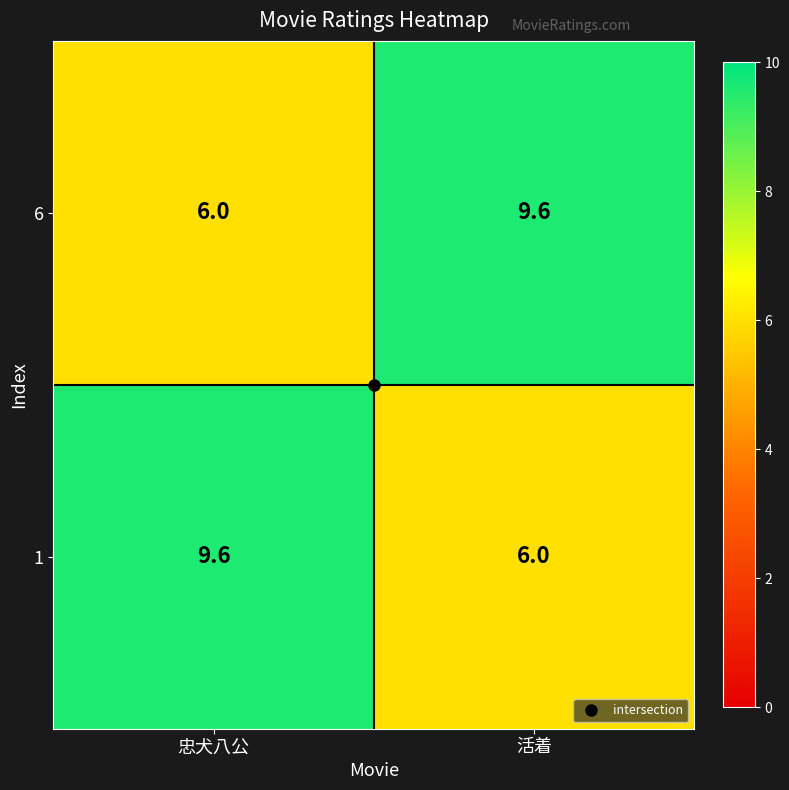

What is the average value of the 6 series?

7.8